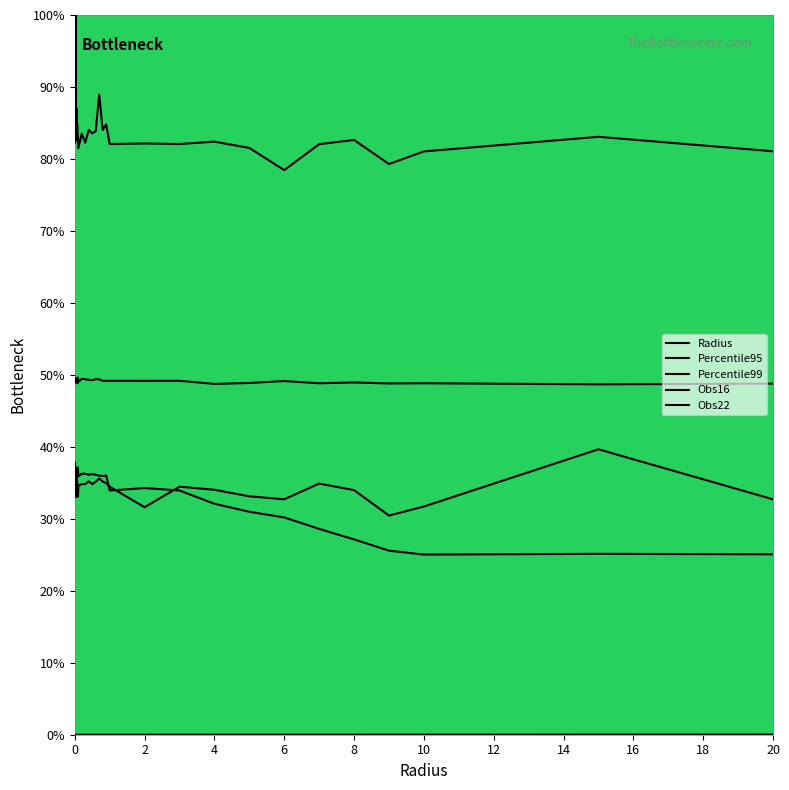

Does the chart display data point markers on the line(s)?

No